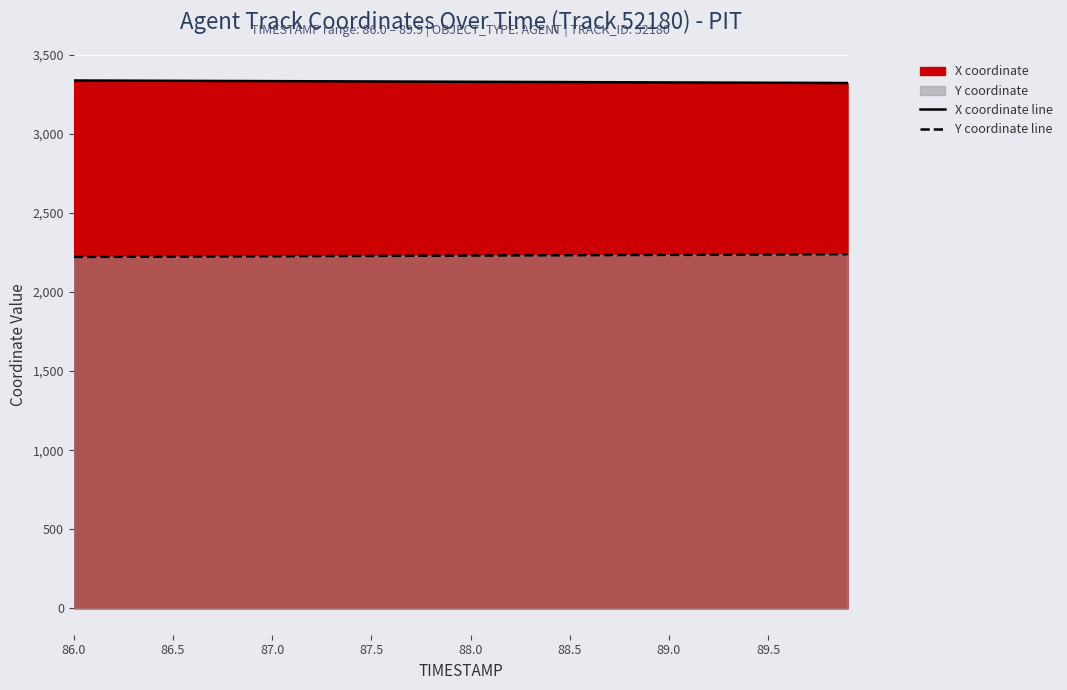

What is the difference between the second highest and second lowest values in the Y coordinate line series?

16.4